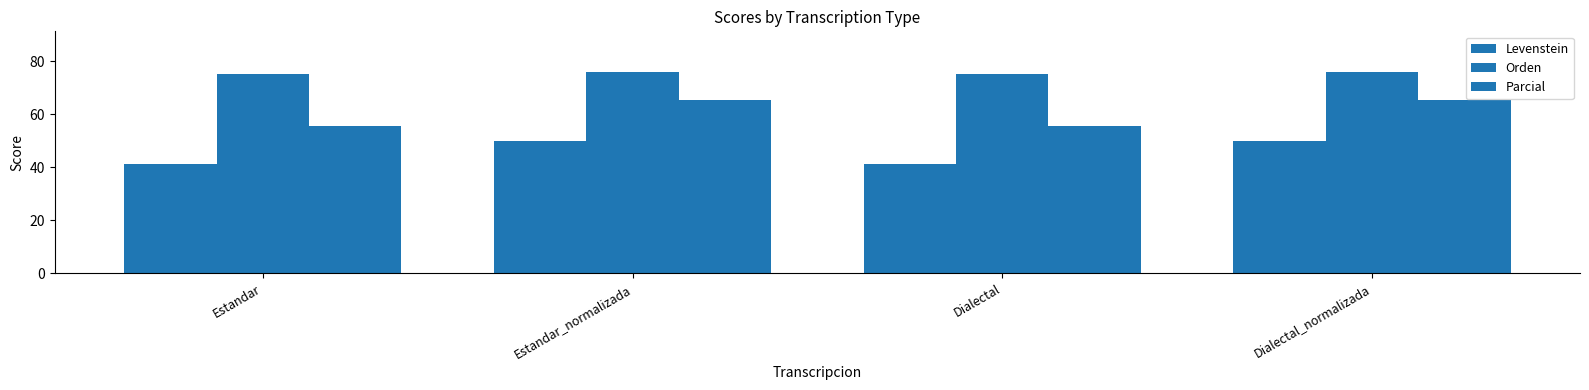

What position from the right is Estandar_normalizada?

3